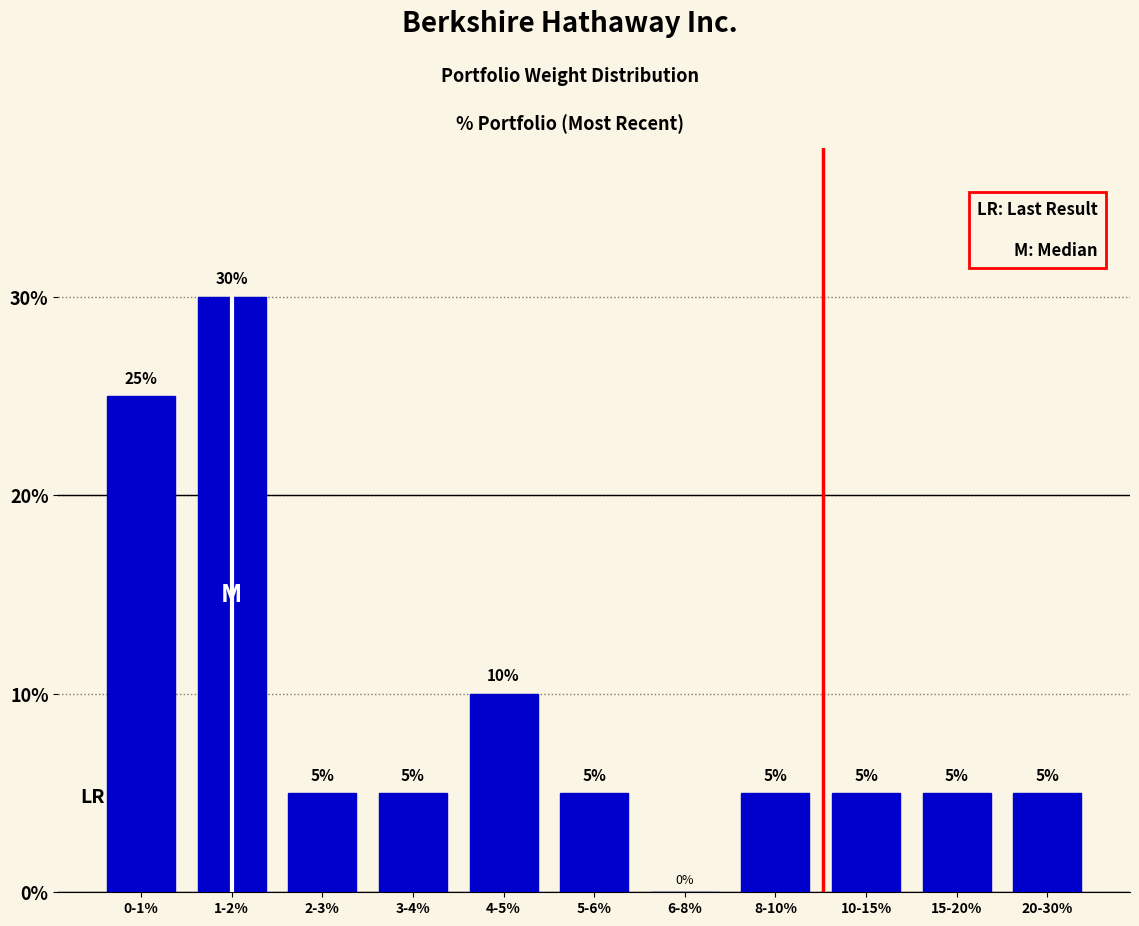

Reading left to right, list all the values displayed in this chart.

0-1%=25	1-2%=30	2-3%=5	3-4%=5	4-5%=10	5-6%=5	6-8%=0	8-10%=5	10-15%=5	15-20%=5	20-30%=5